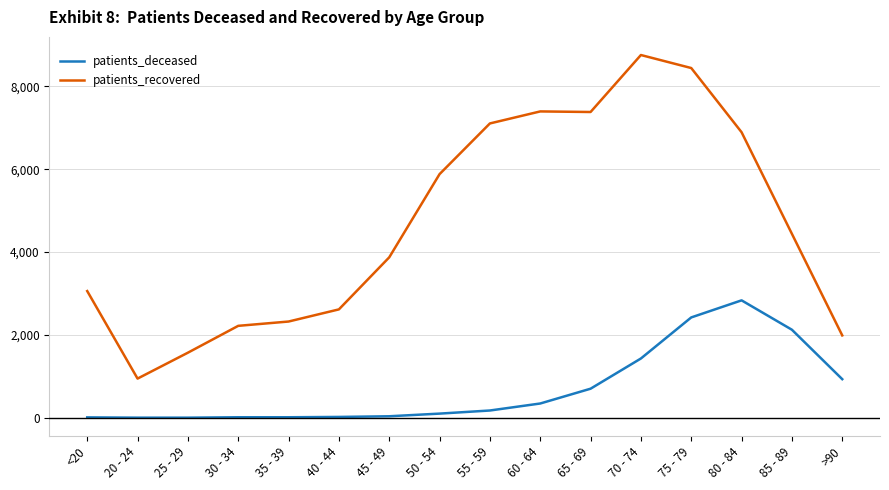

What is the total value across all series at 60 - 64?

7738